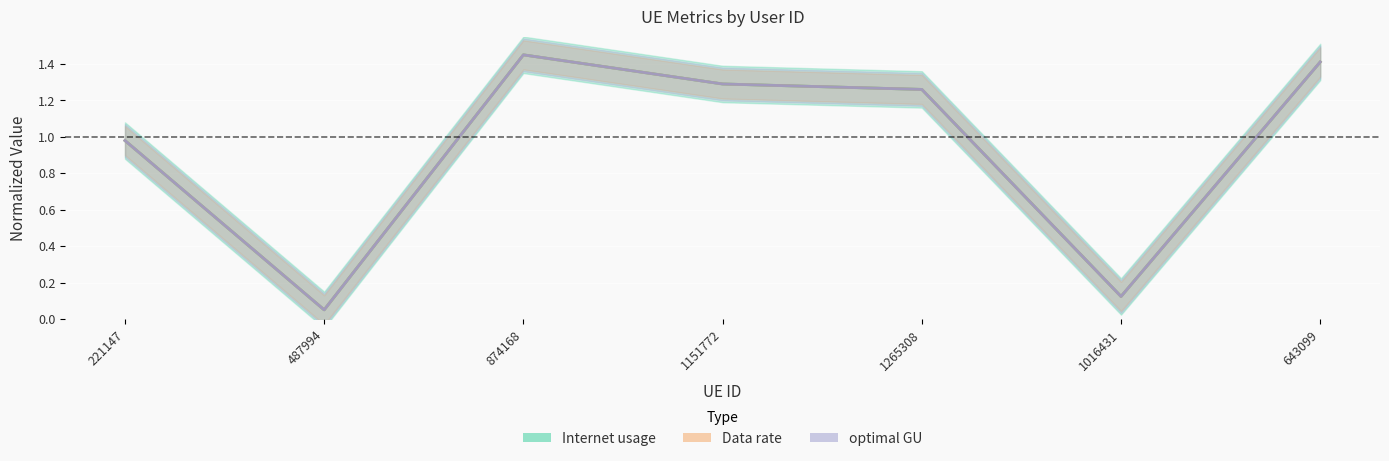

True or false: optimal GU and Internet usage intersect in this chart.

False